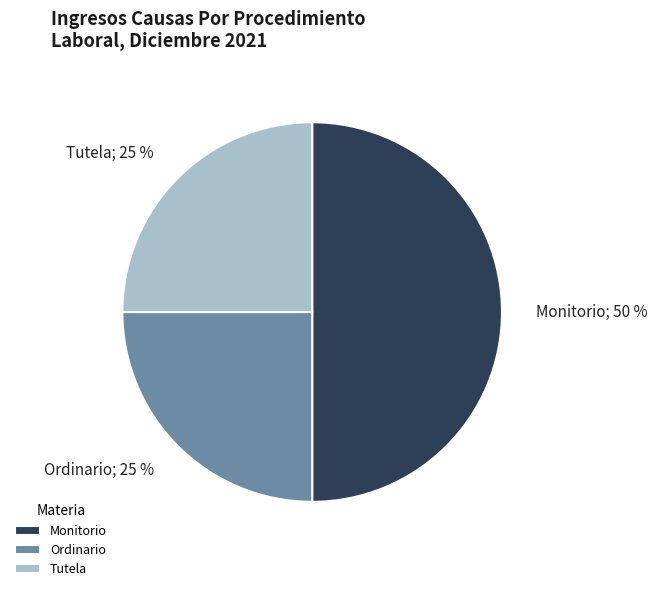

Does Tutela represent more than half of the total?

No